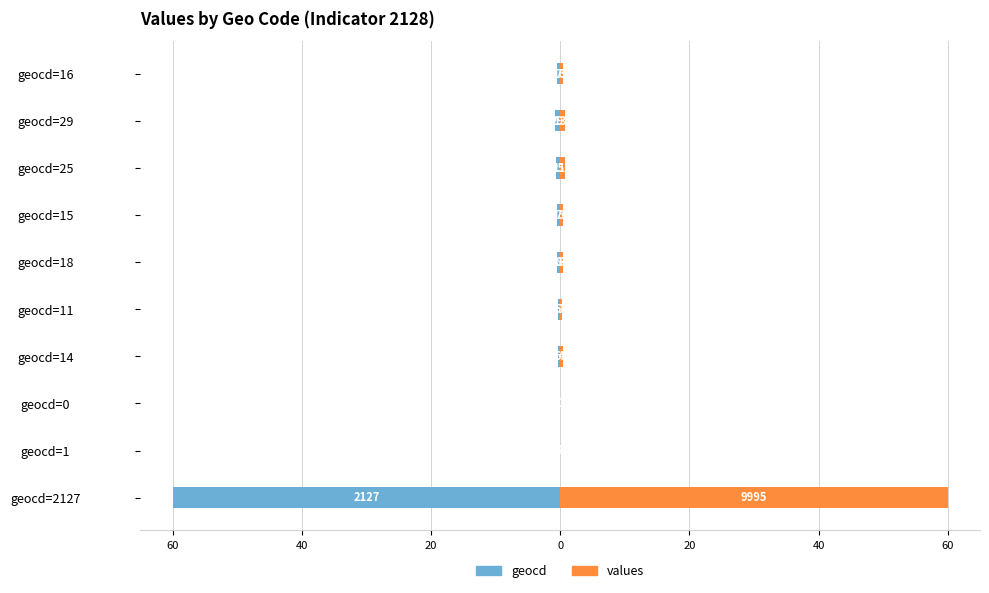

How many bars are there in each group?

2